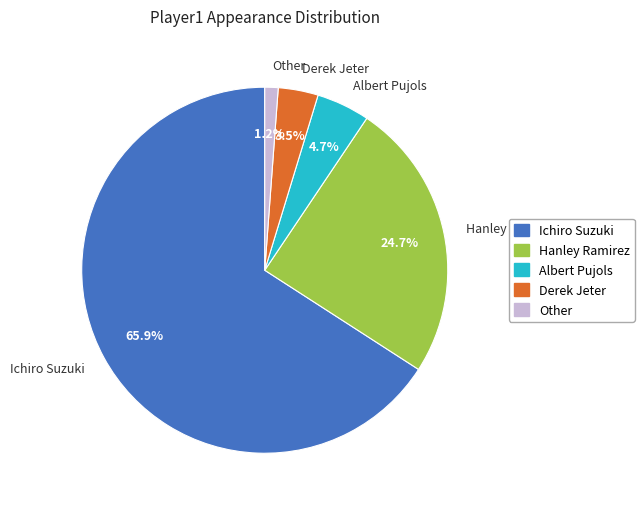

To the nearest percent, what is the difference between the largest and smallest slice percentages?

65%